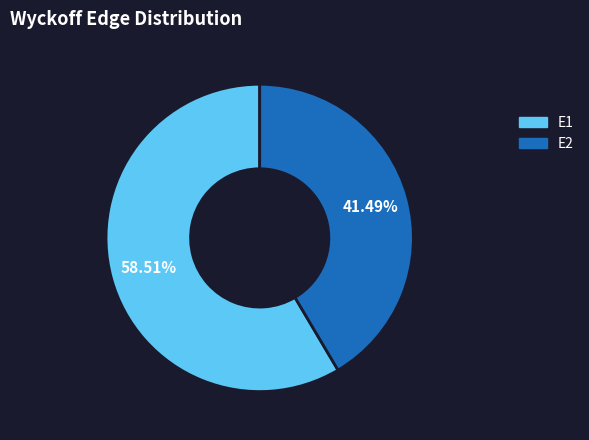

To the nearest percent, what portion does E1 represent?

59%